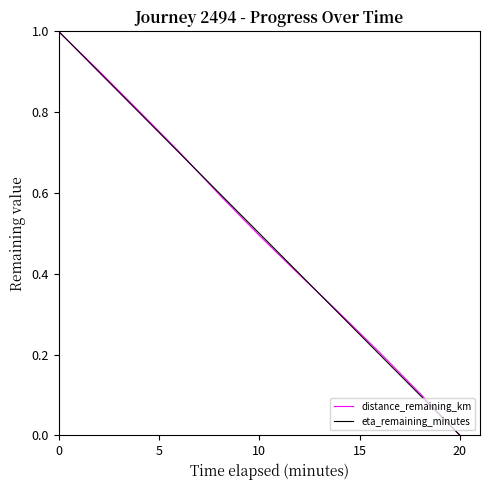

True or false: eta_remaining_minutes has more than 0 interior local peaks.

False